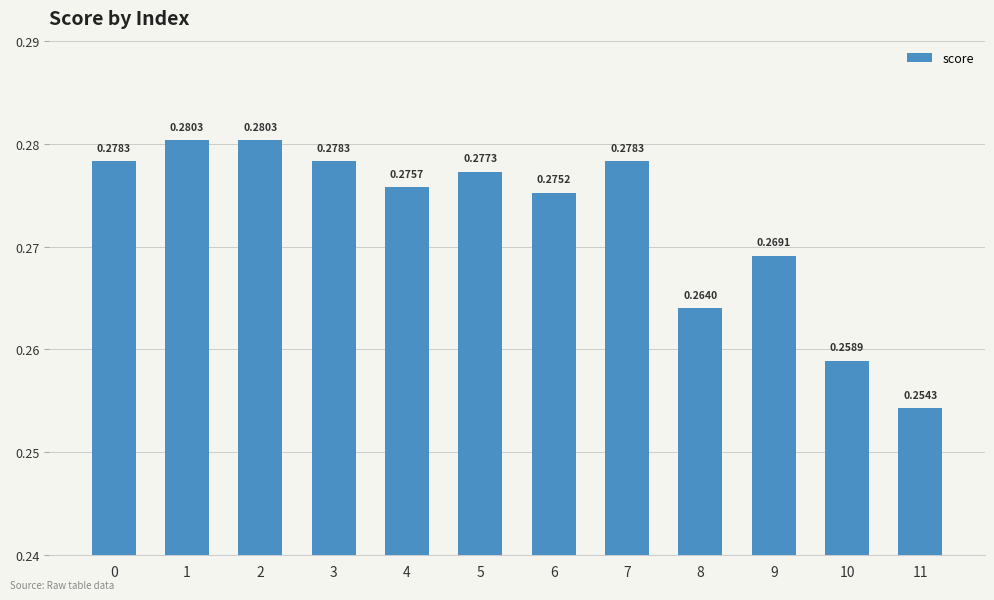

Between 3 and 8, which is larger?

3